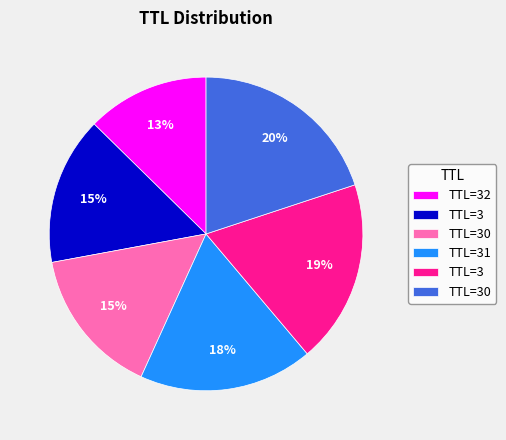

Is there any slice that represents more than half of the pie?

No